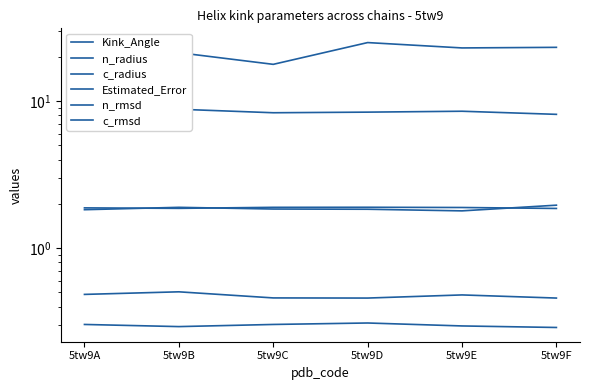

Reading left to right, list all the values displayed in this chart.

Kink_Angle: 21.9	21.3	17.8	25.0	23.0	23.2
n_radius: 1.8	1.9	1.8	1.8	1.8	2.0
c_radius: 1.9	1.9	1.9	1.9	1.9	1.9
Estimated_Error: 8.7	8.8	8.3	8.4	8.5	8.1
n_rmsd: 0.5	0.5	0.5	0.5	0.5	0.5
c_rmsd: 0.3	0.3	0.3	0.3	0.3	0.3